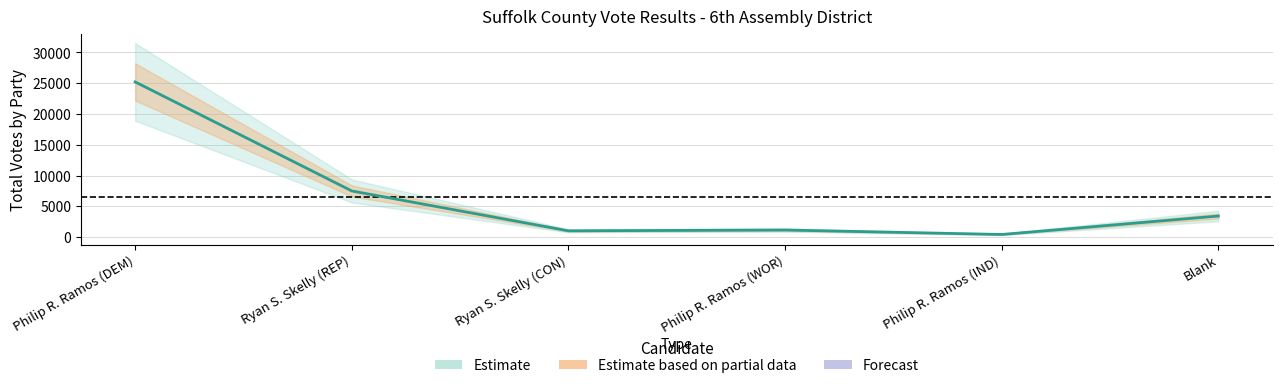

Is it true that the value at Ryan S. Skelly (REP) is 3411?

False